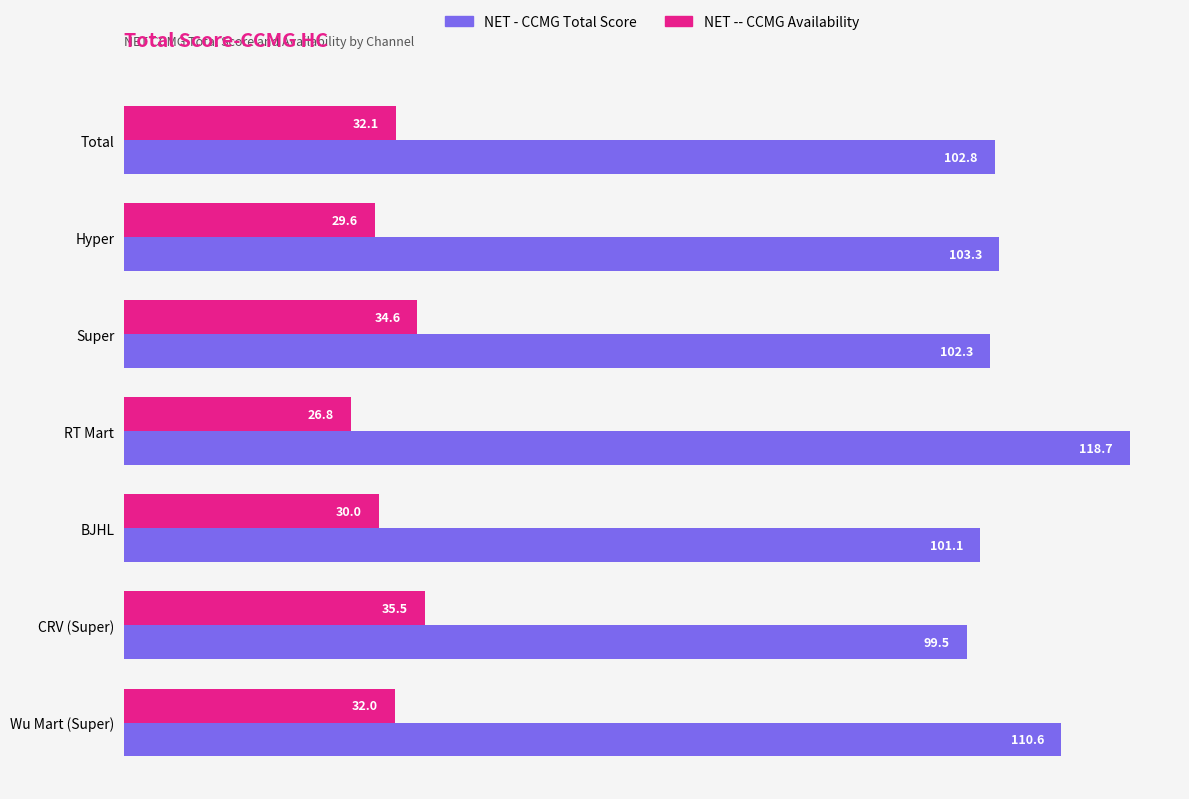

Which series has the widest spread of values?

NET - CCMG Total Score